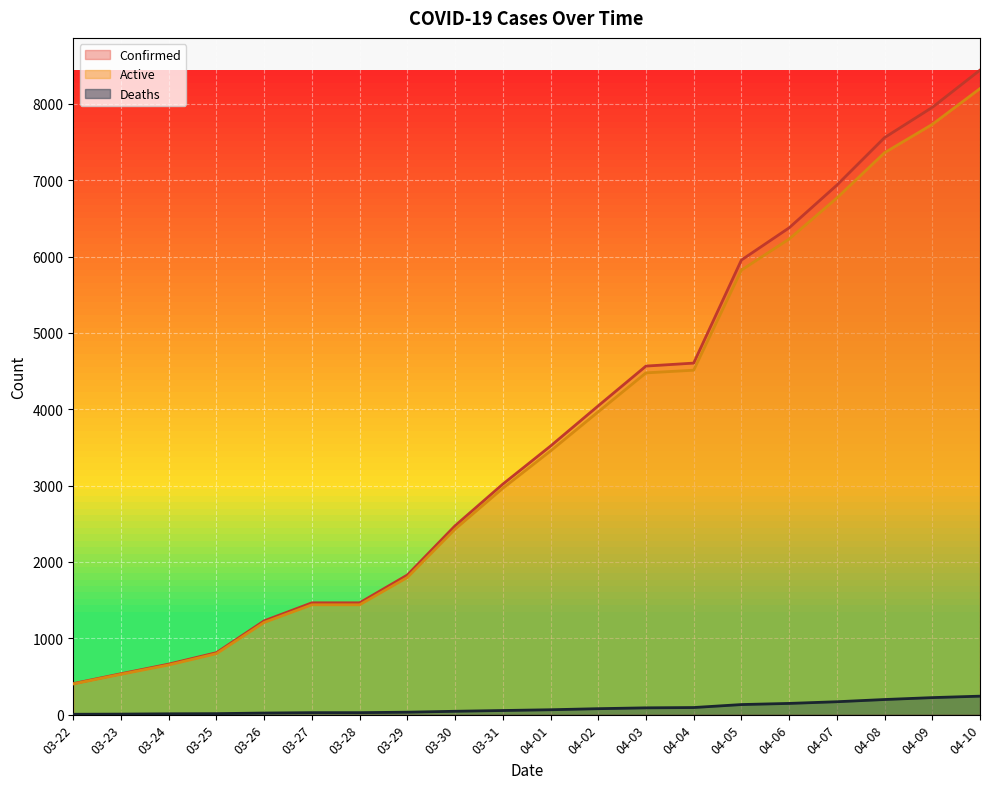

True or false: Confirmed and Active intersect in this chart.

False